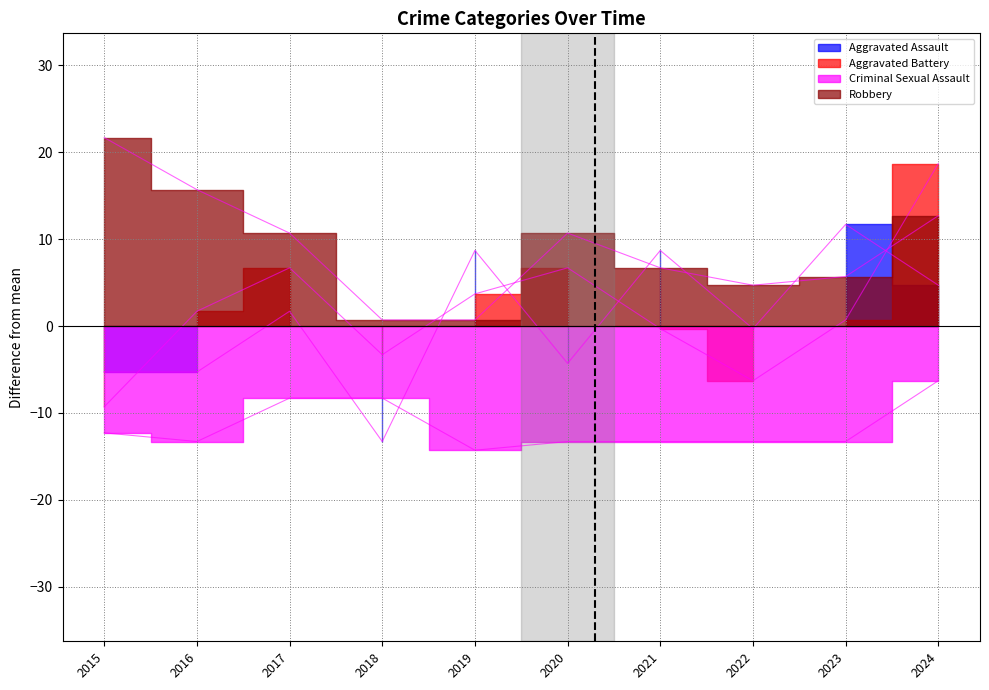

What is the value of the Robbery point at the 3rd from the left?

10.7